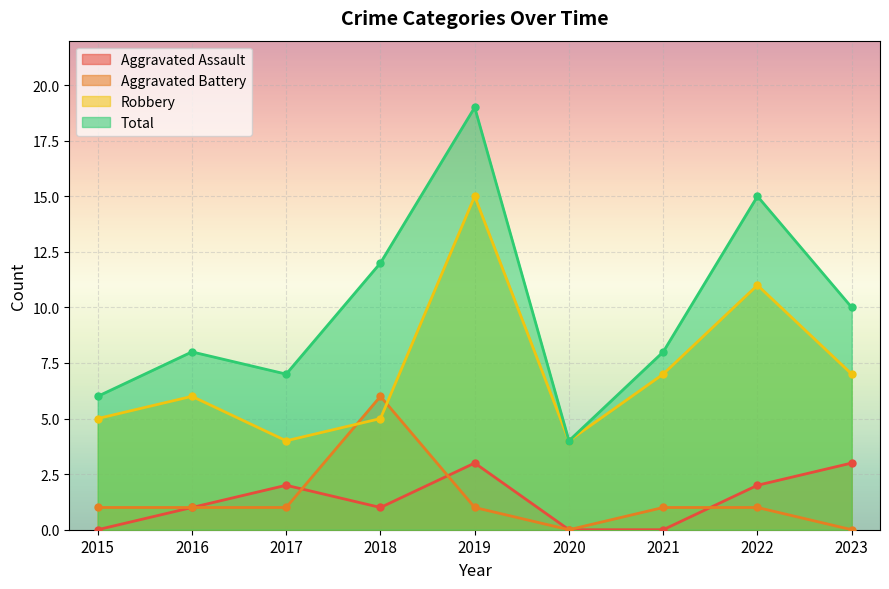

How many interior local peaks does the Total series have?

3